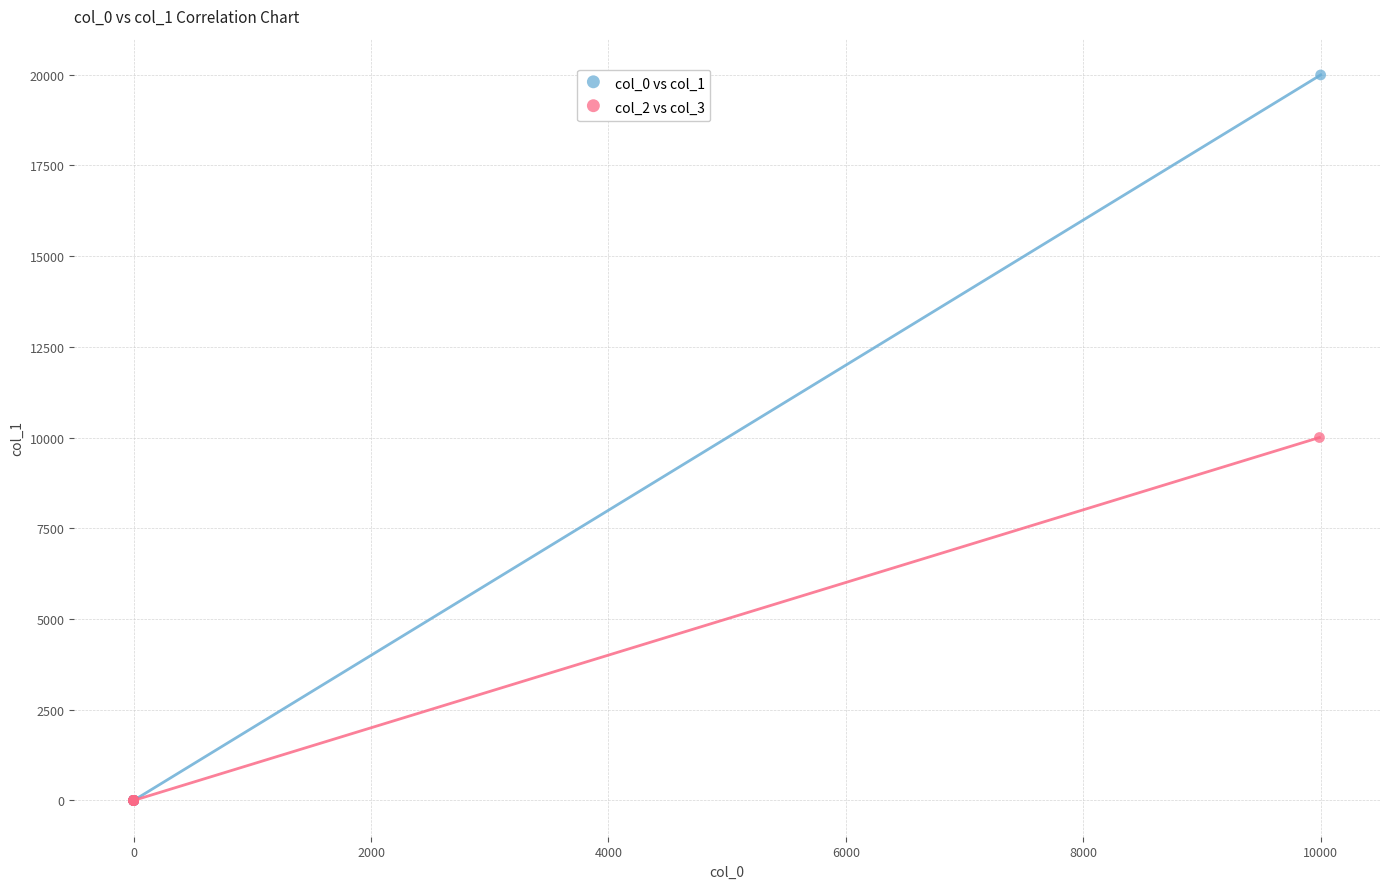

Which series has the largest Y range (max minus min)?

col_0 vs col_1